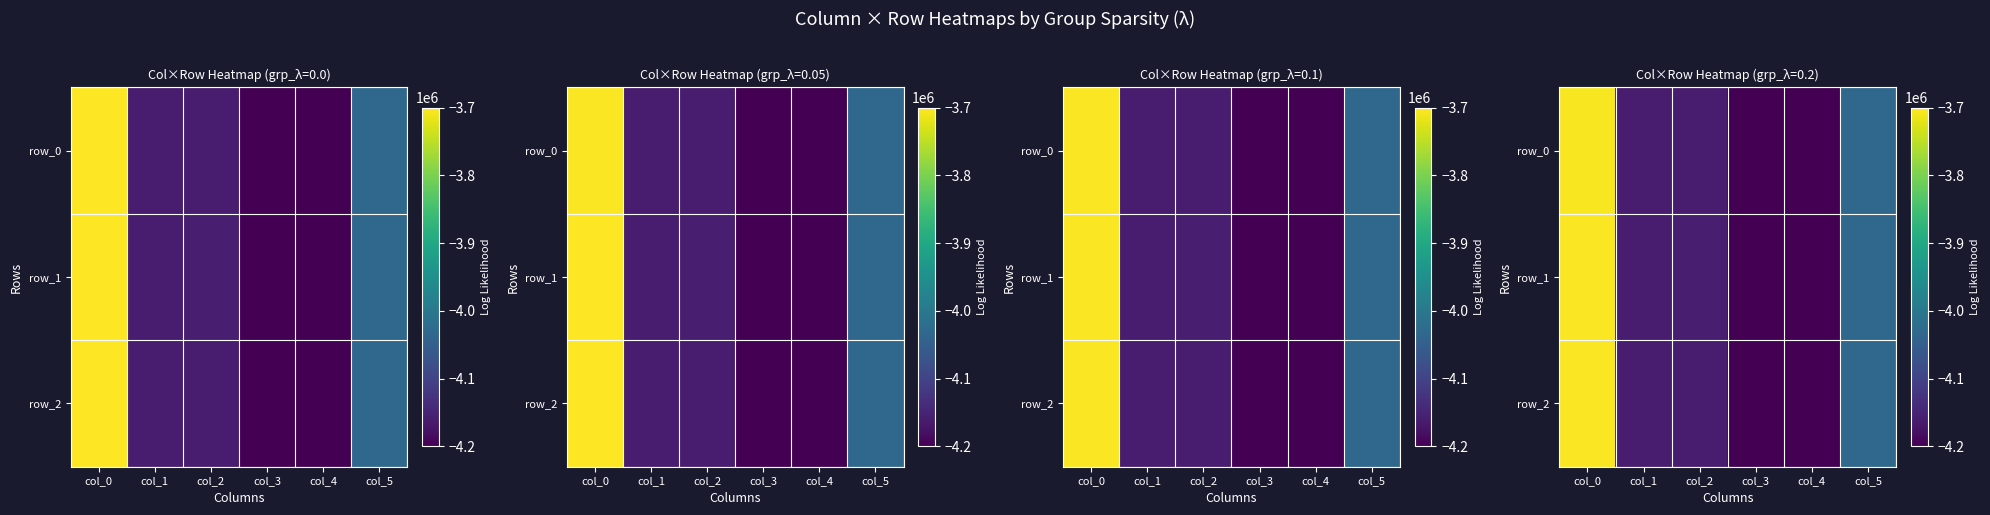

How many values in the row_1 series exceed -4158765?

2